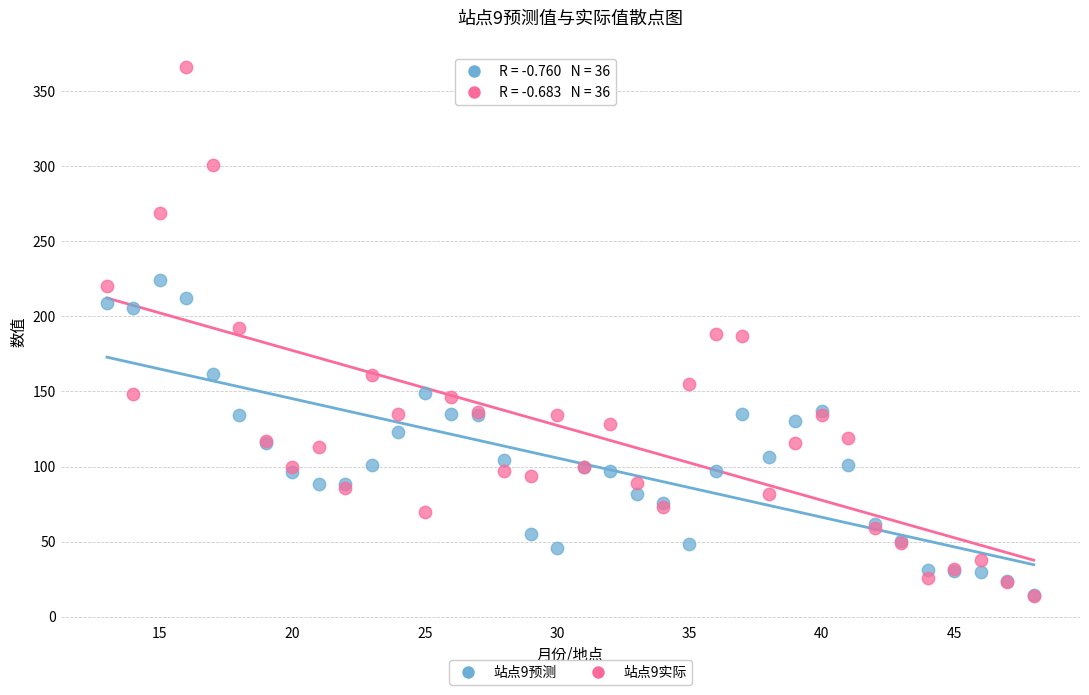

Which series has the widest spread of Y values?

站点9实际